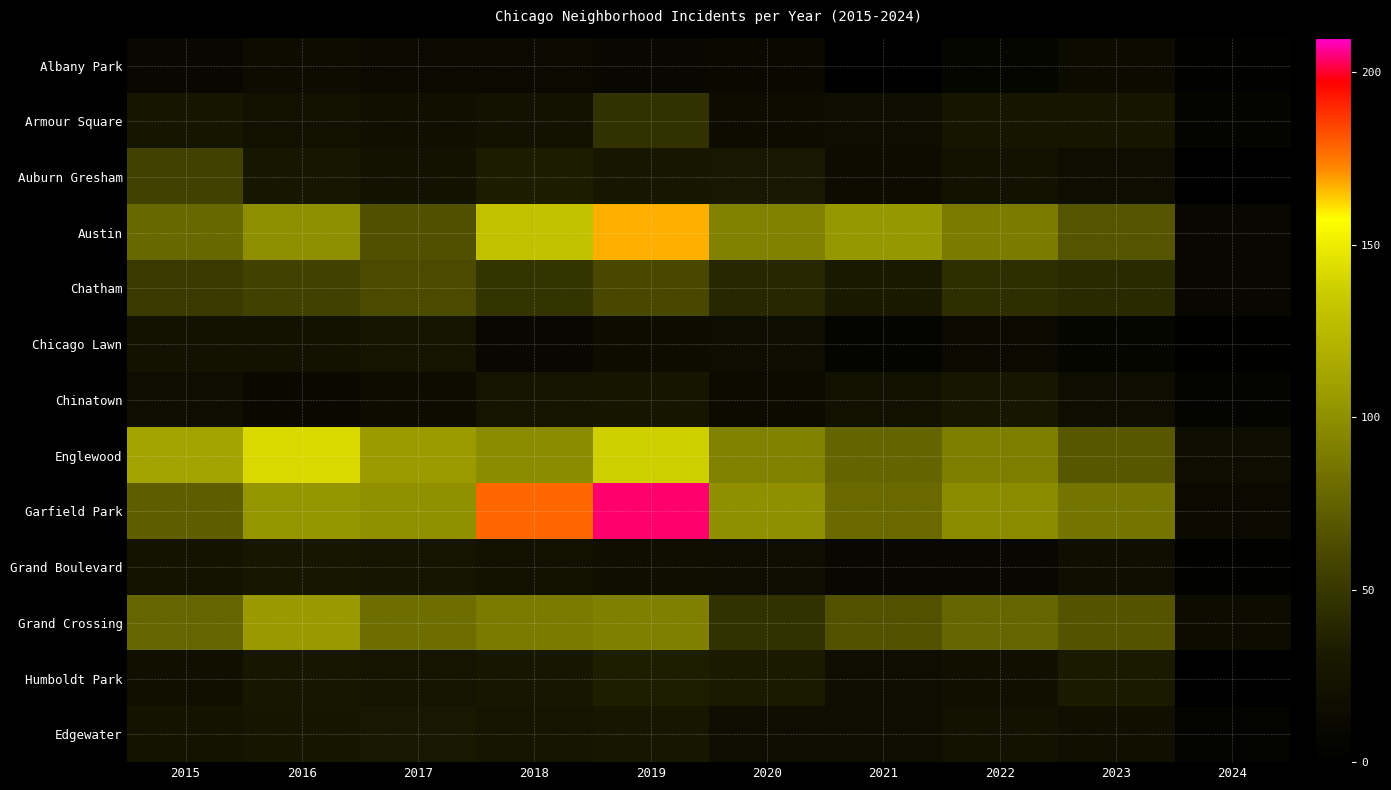

Count the number of categories in the chart.

10